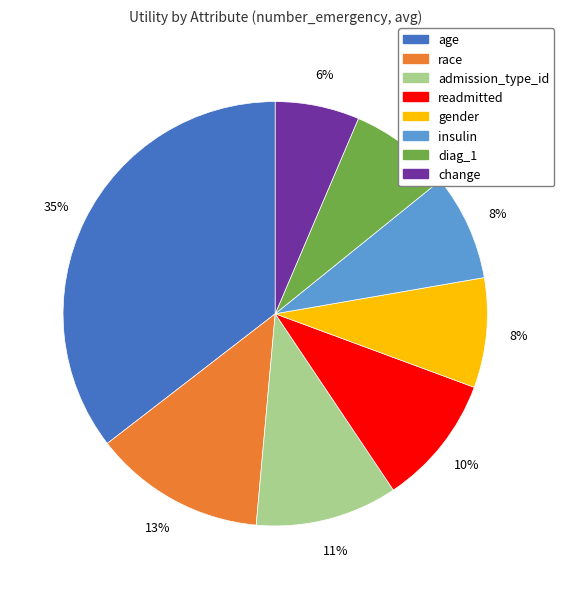

To the nearest percent, what is the difference between the readmitted and age slice percentages?

25%